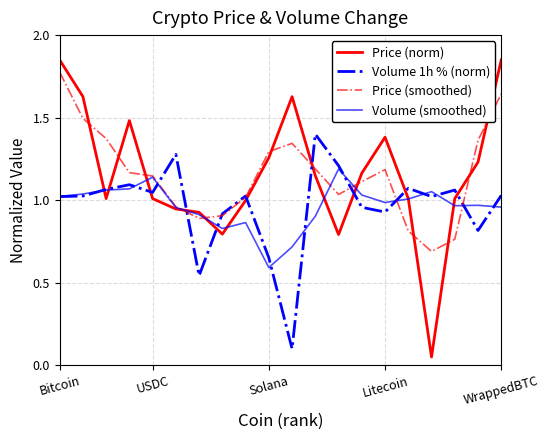

How many values in the Volume 1h % (norm) series exceed 1?

13